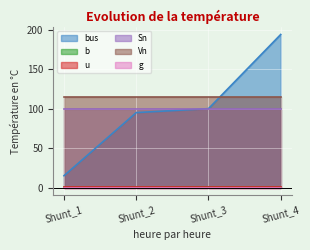

Reading left to right, what are all the values shown in this chart?

bus: Shunt_1=15.0	Shunt_2=95.0	Shunt_3=100.0	Shunt_4=194.0
b: Shunt_1=0.3	Shunt_2=0.3	Shunt_3=0.8	Shunt_4=0.5
u: Shunt_1=1.0	Shunt_2=1.0	Shunt_3=1.0	Shunt_4=1.0
Sn: Shunt_1=100.0	Shunt_2=100.0	Shunt_3=100.0	Shunt_4=100.0
Vn: Shunt_1=115.0	Shunt_2=115.0	Shunt_3=115.0	Shunt_4=115.0
g: Shunt_1=0.0	Shunt_2=0.0	Shunt_3=0.0	Shunt_4=0.0